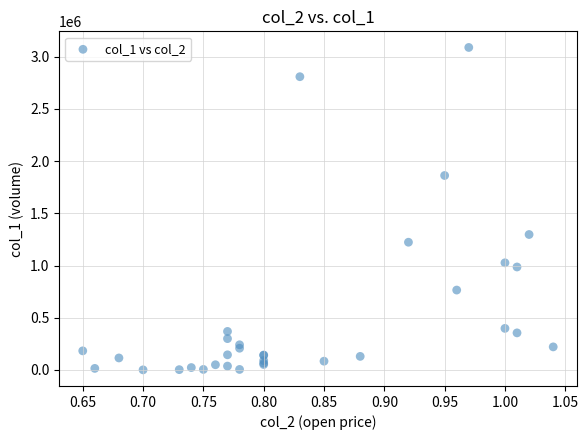

What Y value in the scatter plot is closest to 1544500?

1297000